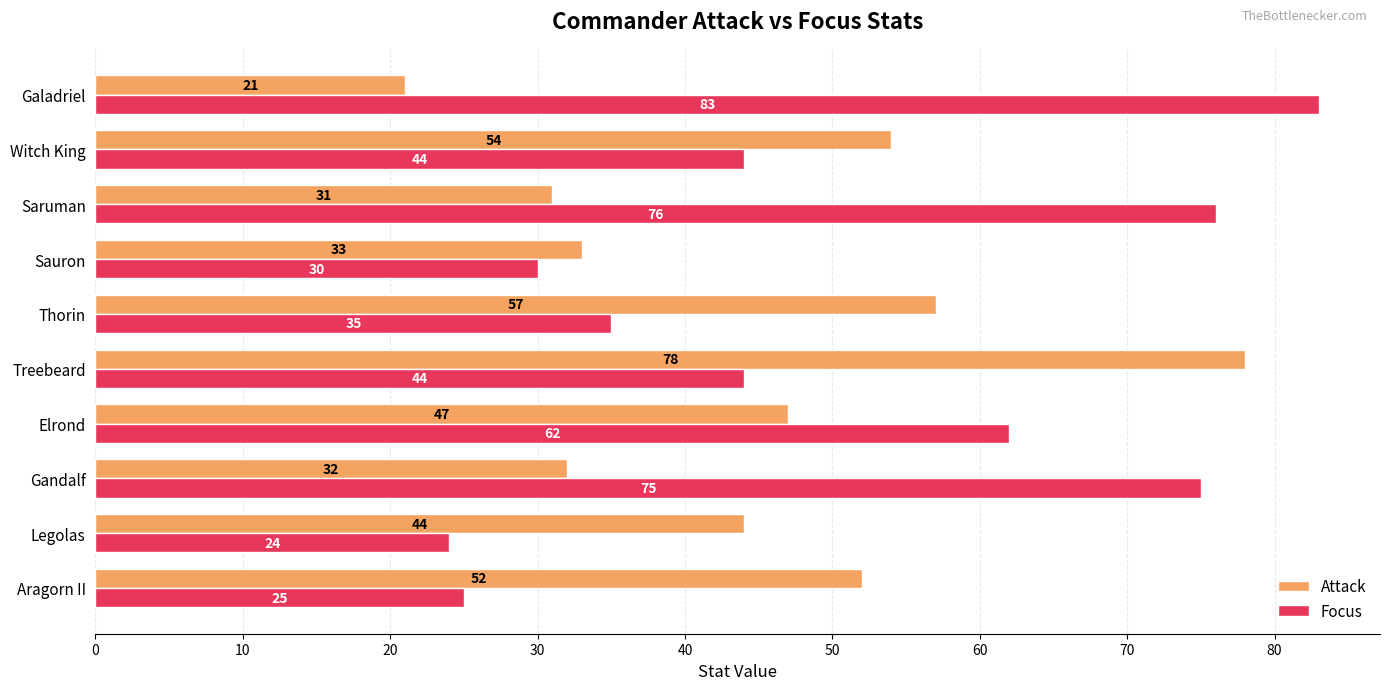

What is the maximum value shown in the chart?

83